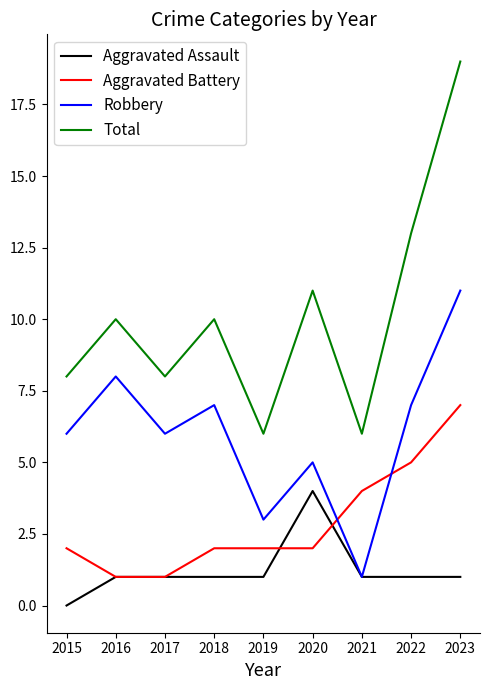

Rank the series by their maximum value, from lowest to highest.

Aggravated Assault, Aggravated Battery, Robbery, Total